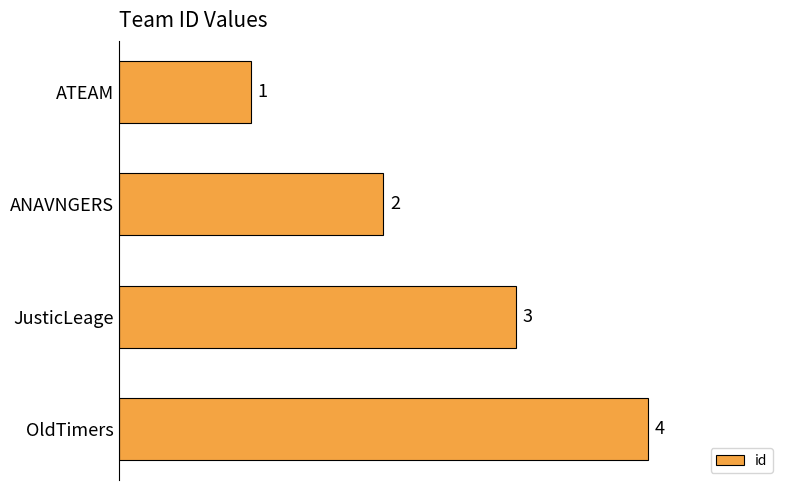

What is the sum of the values at ANAVNGERS and JusticLeage?

5